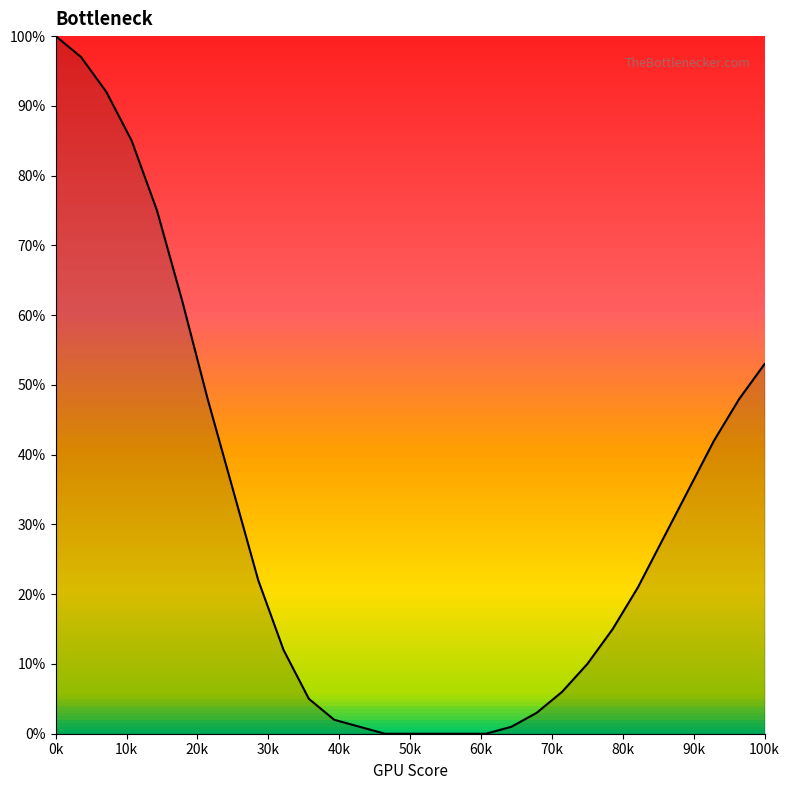

What is the difference between the maximum and minimum values?

100